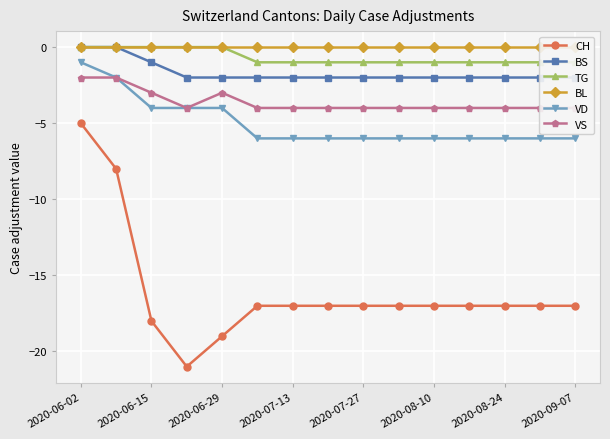

True or false: BL has more than 1 points higher than both neighbors.

False